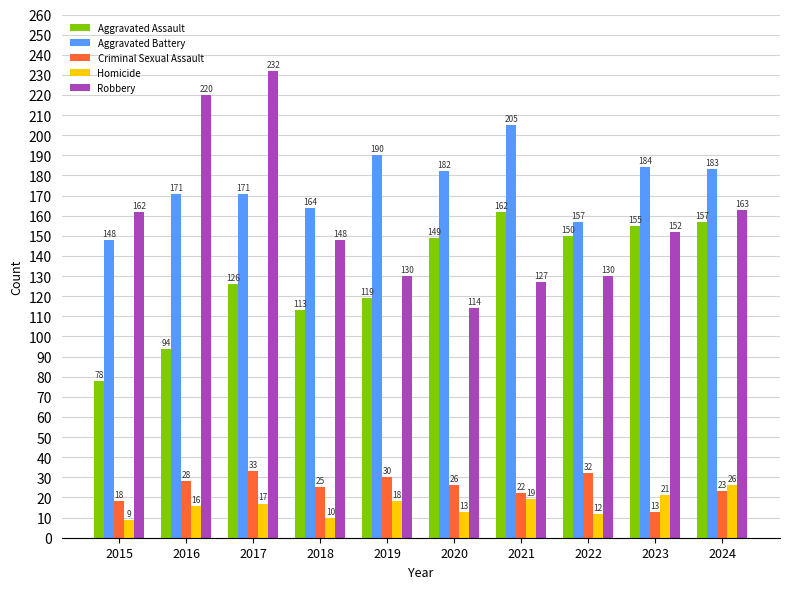

The Robbery series shows 114 at 2020. True or false?

True